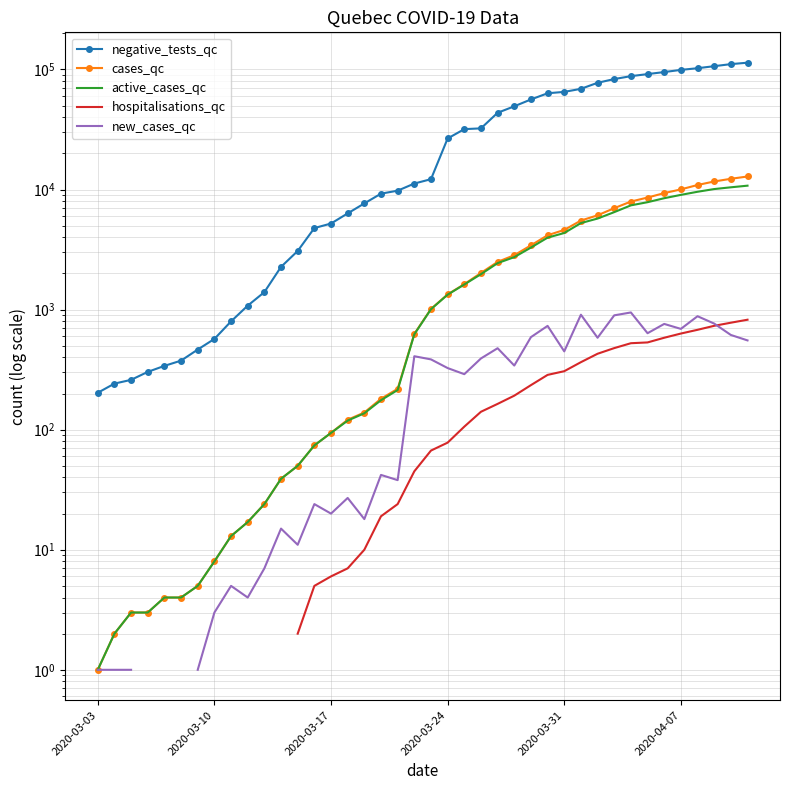

How many lines are shown in the chart?

5